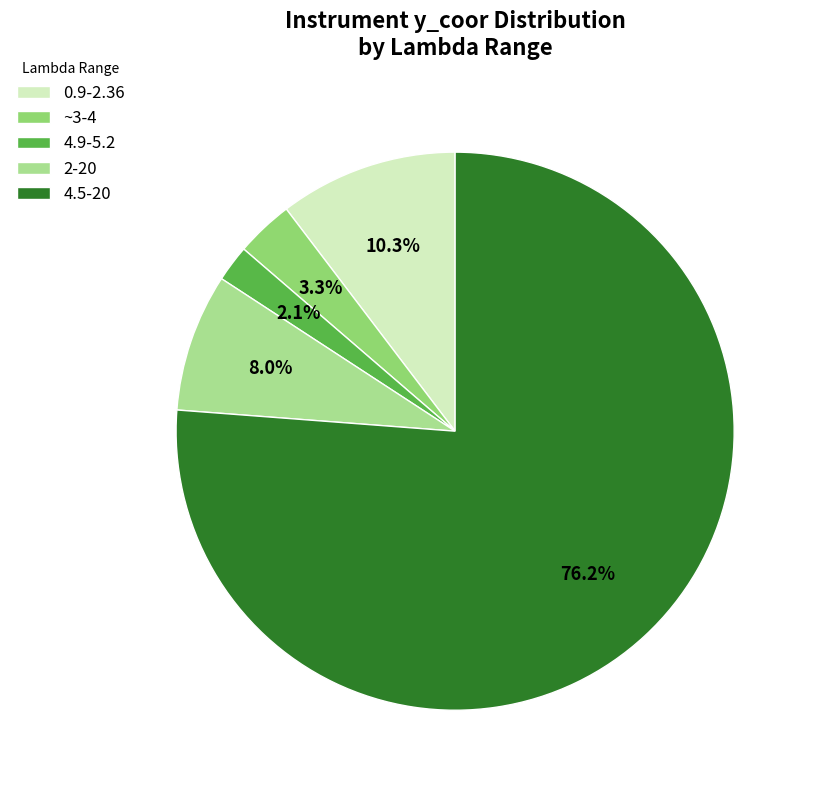

Combined, what portion of the pie is 4.9-5.2 and 2-20?

10.1%